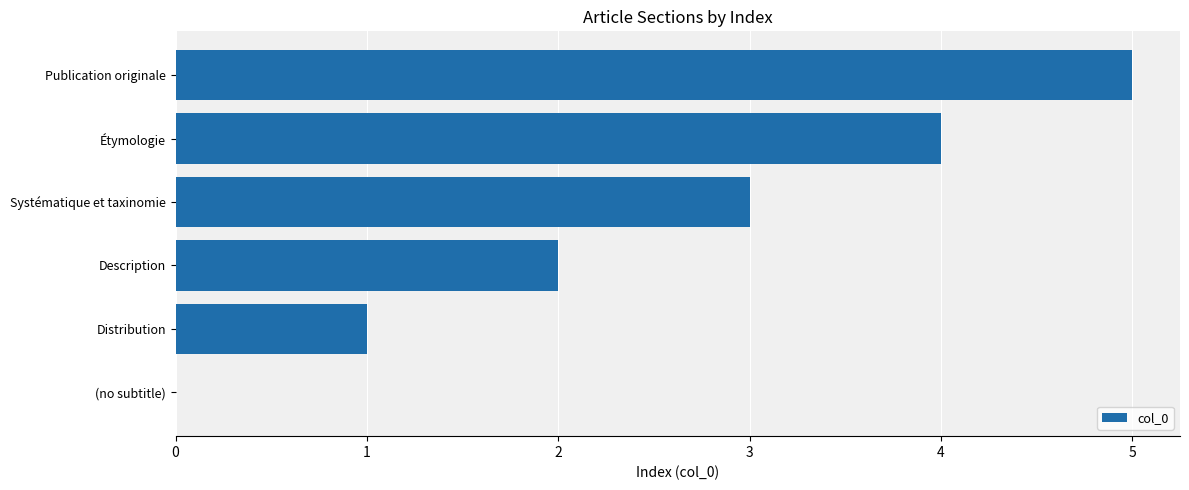

What is the sum of all values?

15